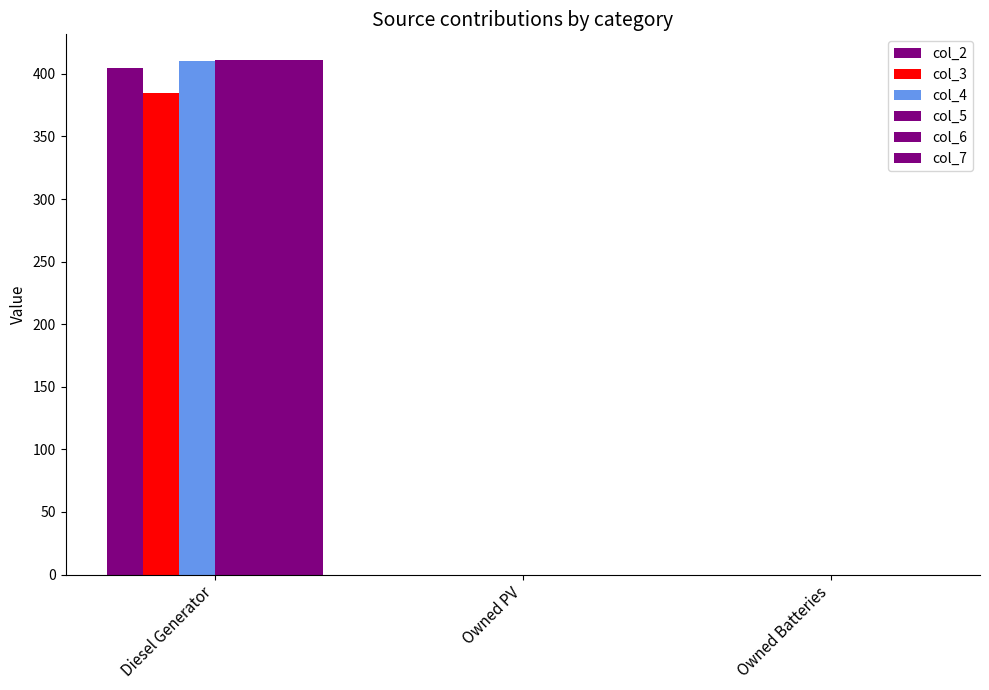

Count the number of data series in this chart.

6